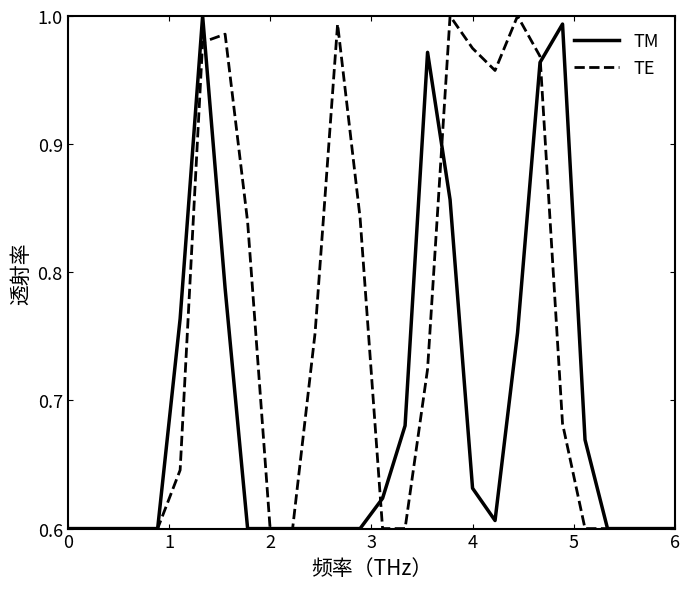

List the series in order of their overall mean, lowest first.

TM, TE